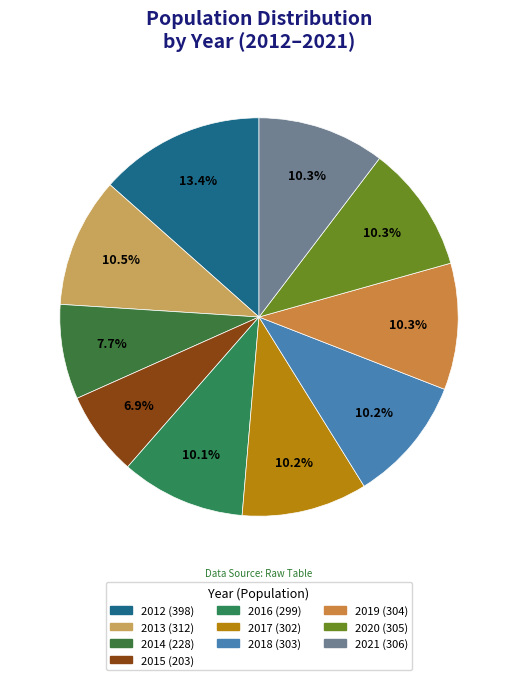

Combined, what portion of the pie is 2013 and 2012?

24.0%